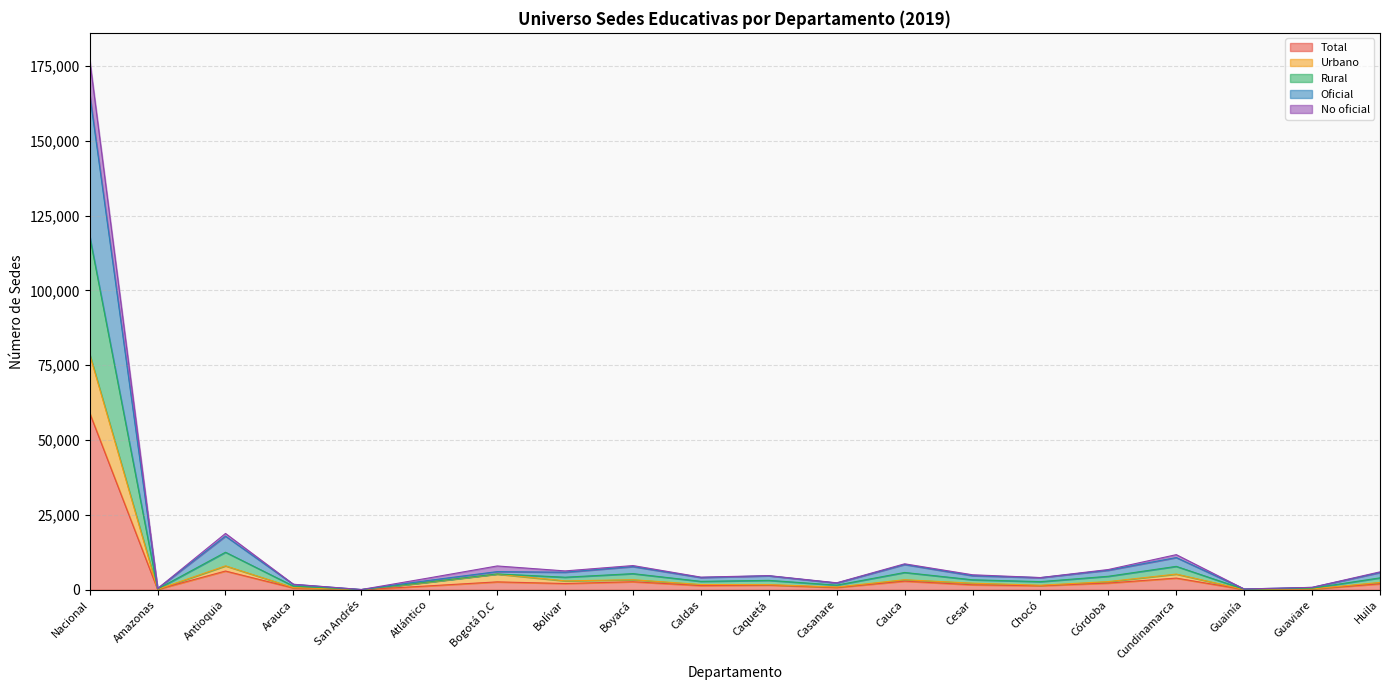

What are all the series names shown in the legend?

Total, Urbano, Rural, Oficial, No oficial